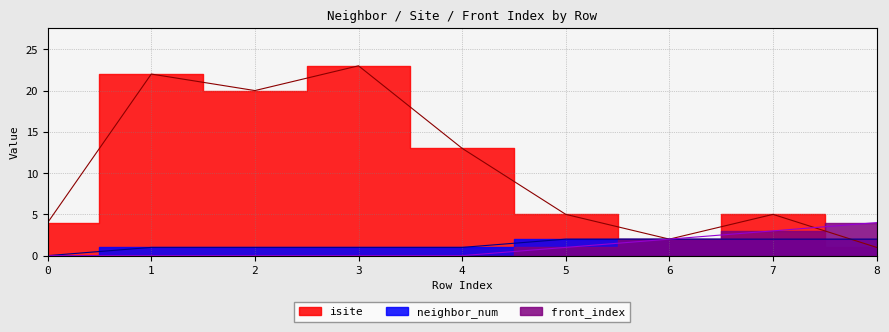

Reading left to right, extract all data points from this chart.

isite: 4	22	20	23	13	5	2	5	1
neighbor_num: 0	1	1	1	1	2	2	2	2
front_index: 0	0	0	0	0	1	2	3	4